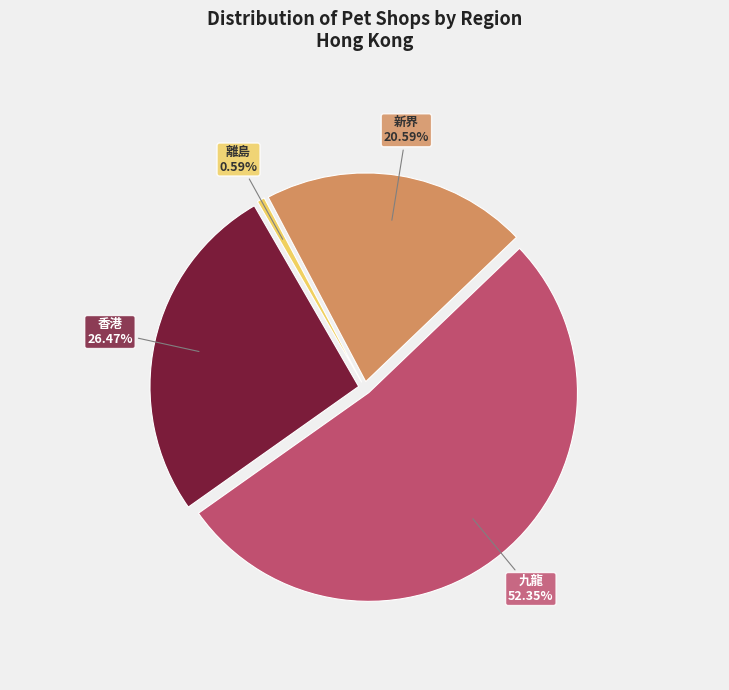

To the nearest percent, what portion does 新界 represent?

21%